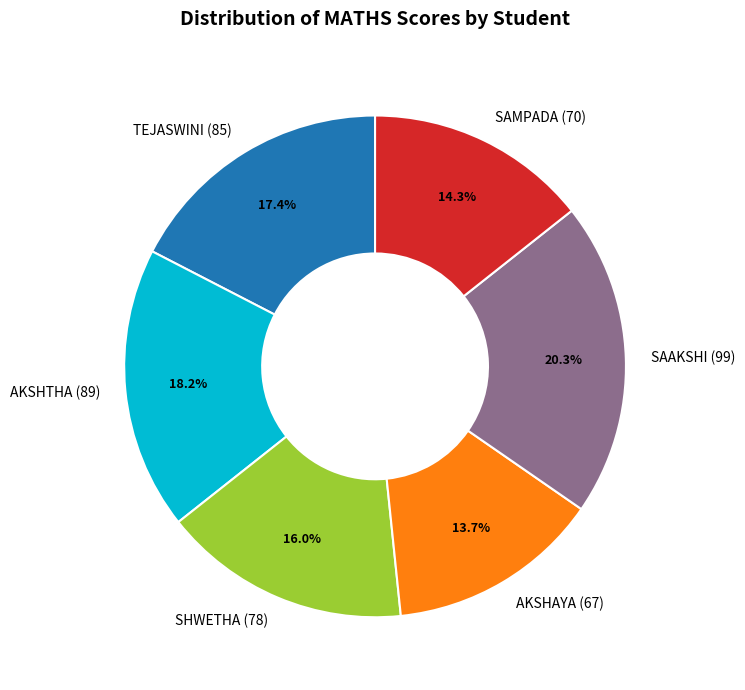

The AKSHAYA slice represents 14% of the pie. True or false?

True